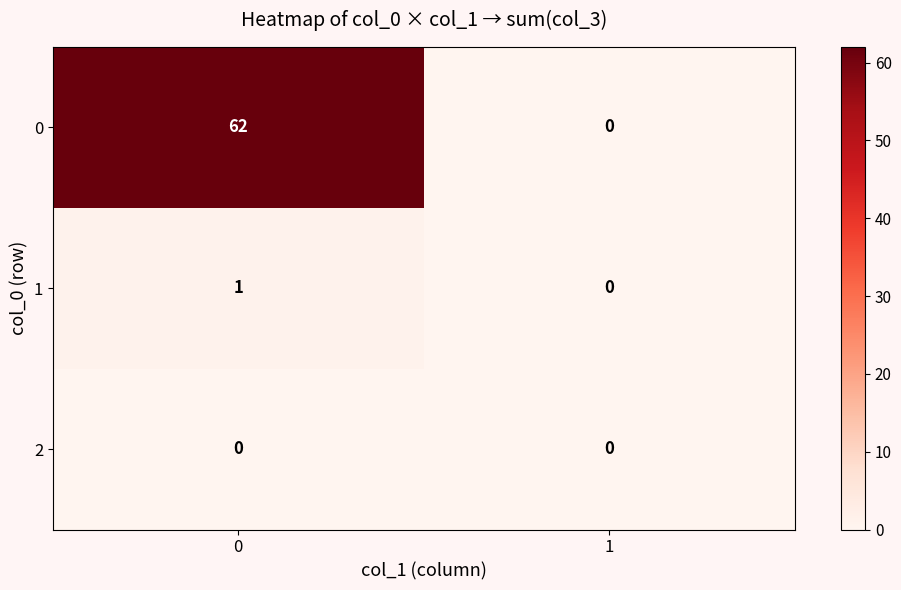

Reading right to left, what are all the values shown in this chart?

0: 0	62
1: 0	1
2: 0	0